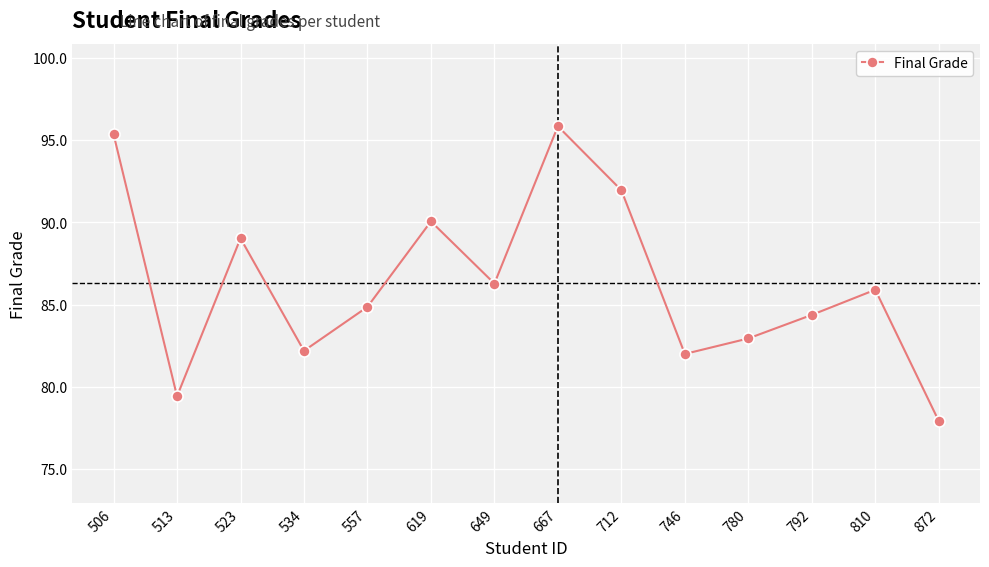

At which category does the data reach its first local peak?

523